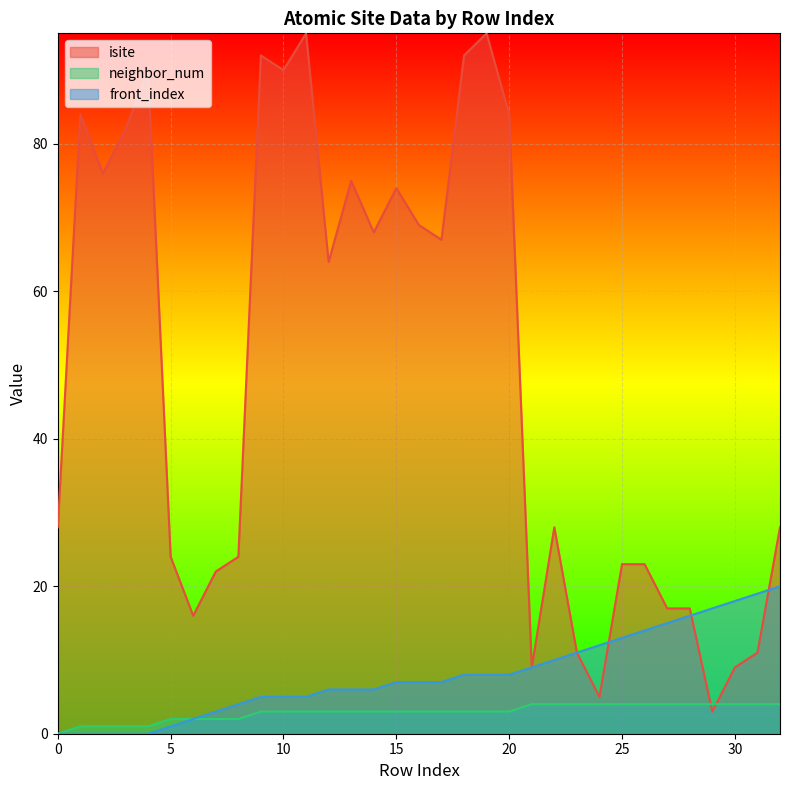

At which category does isite reach its first local peak?

1